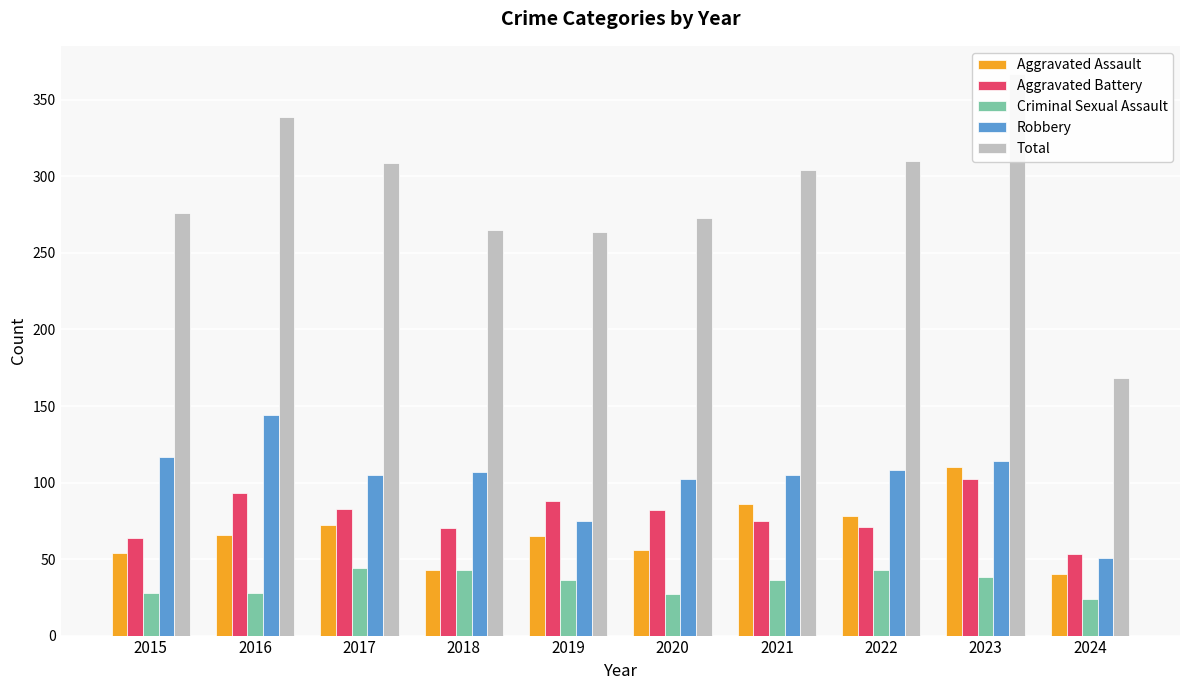

Which category has the highest value in the Aggravated Battery series?

2023